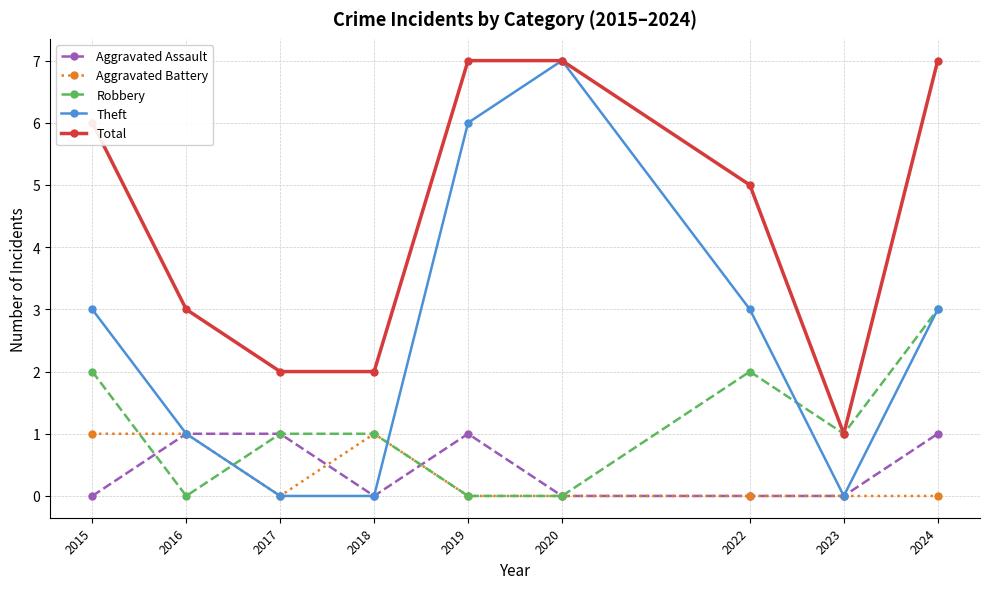

What is the difference between the maximum and minimum values in the Theft series?

7